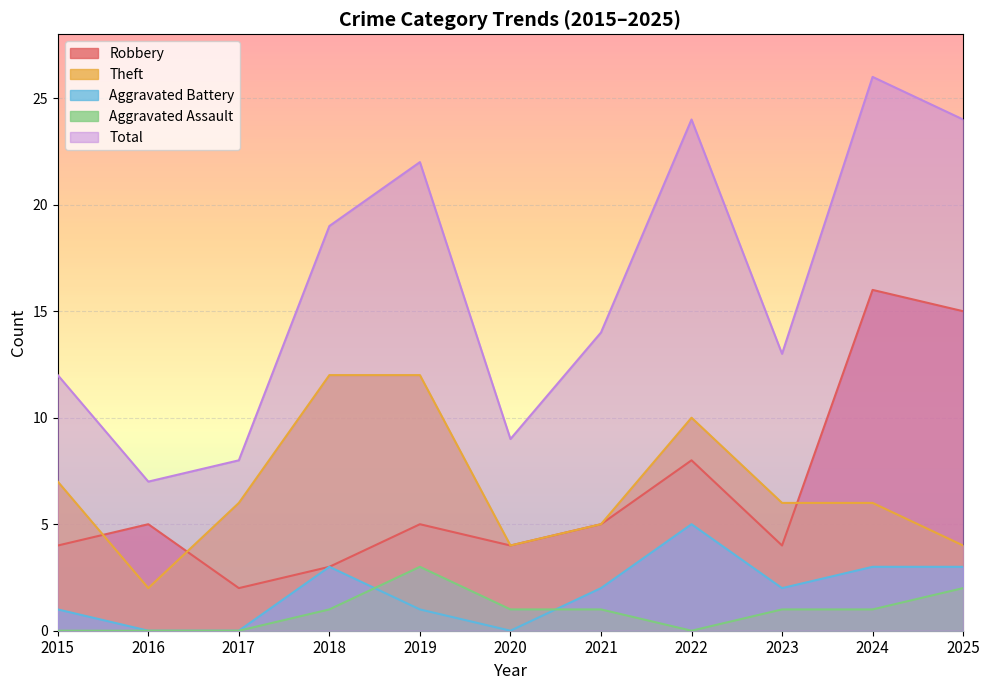

How many lines are shown in the chart?

5